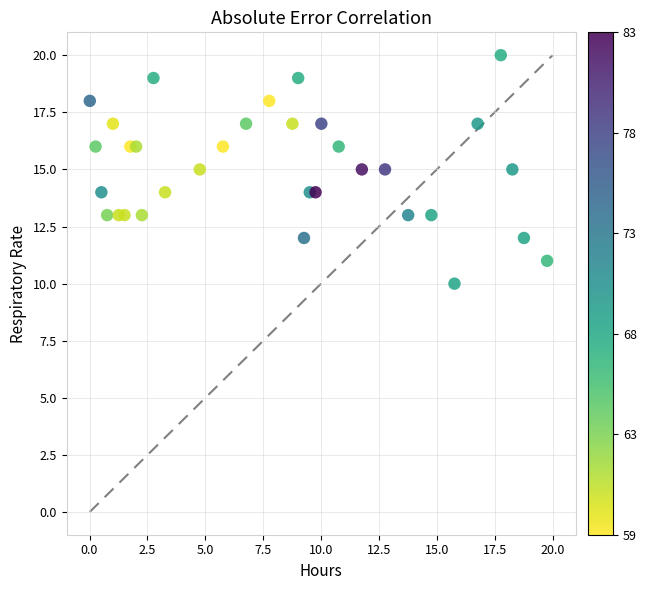

What is the range of Y values (max minus min)?

10